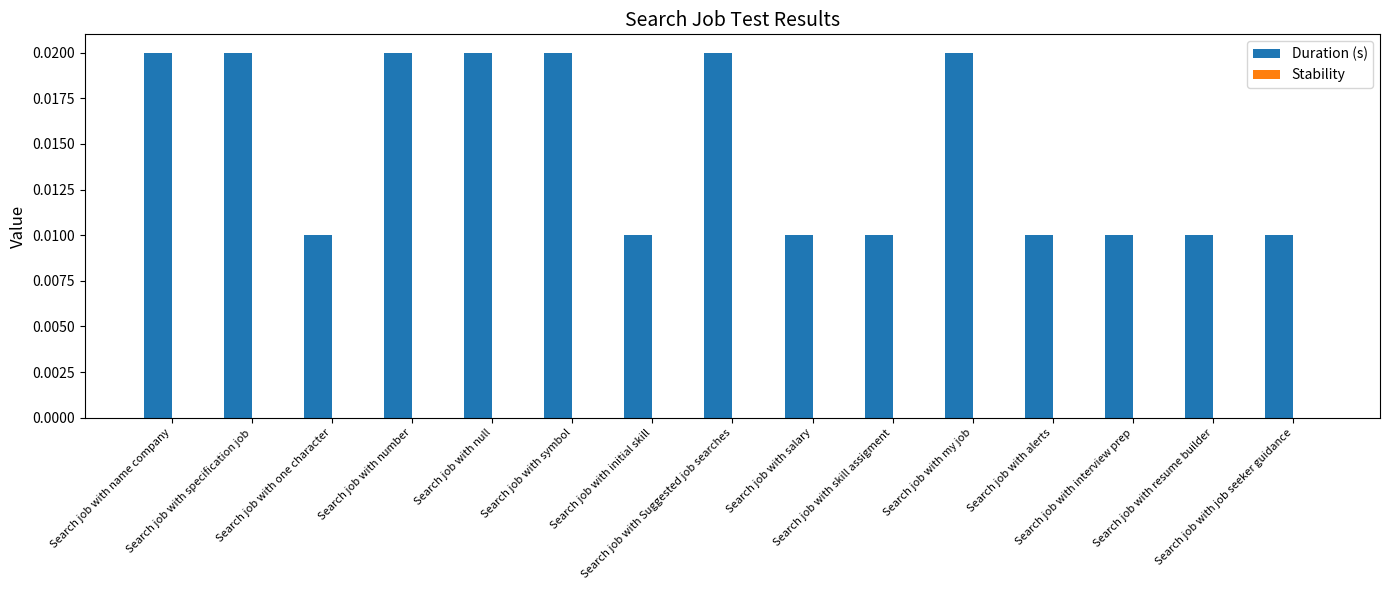

How many values are between 0 and 1?

15